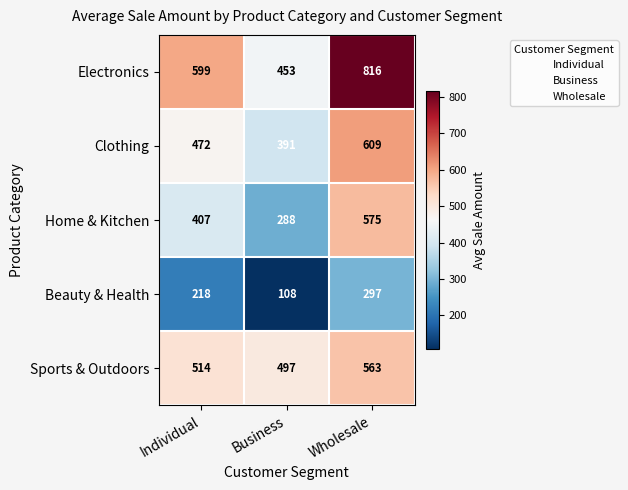

How many data points does each series have?

3